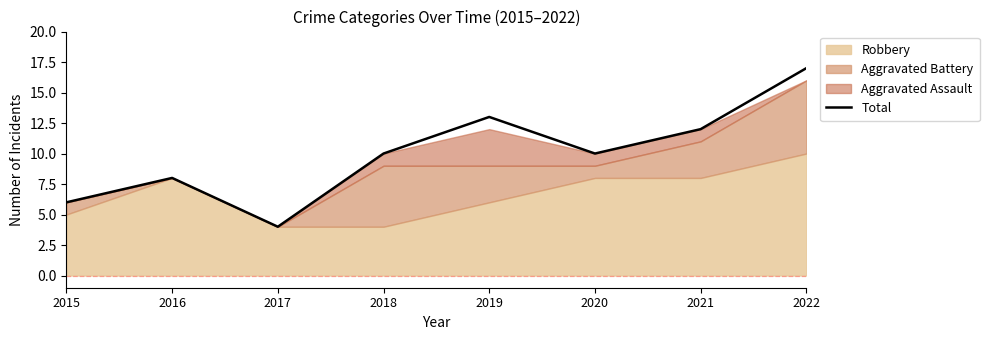

The value at 2015 is 3. True or false?

False